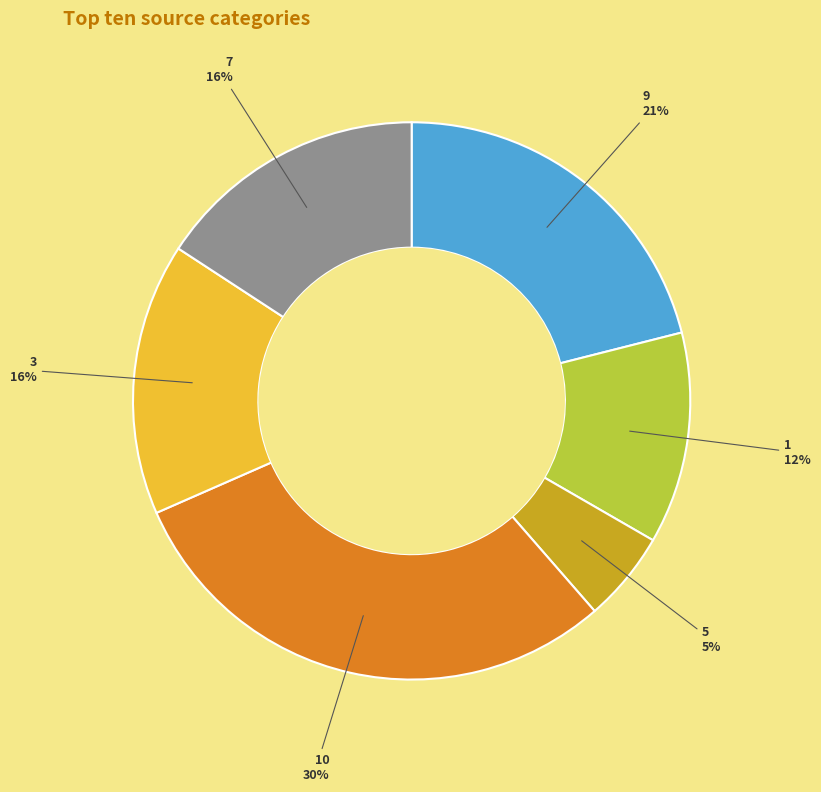

Is there a majority slice in this chart?

No